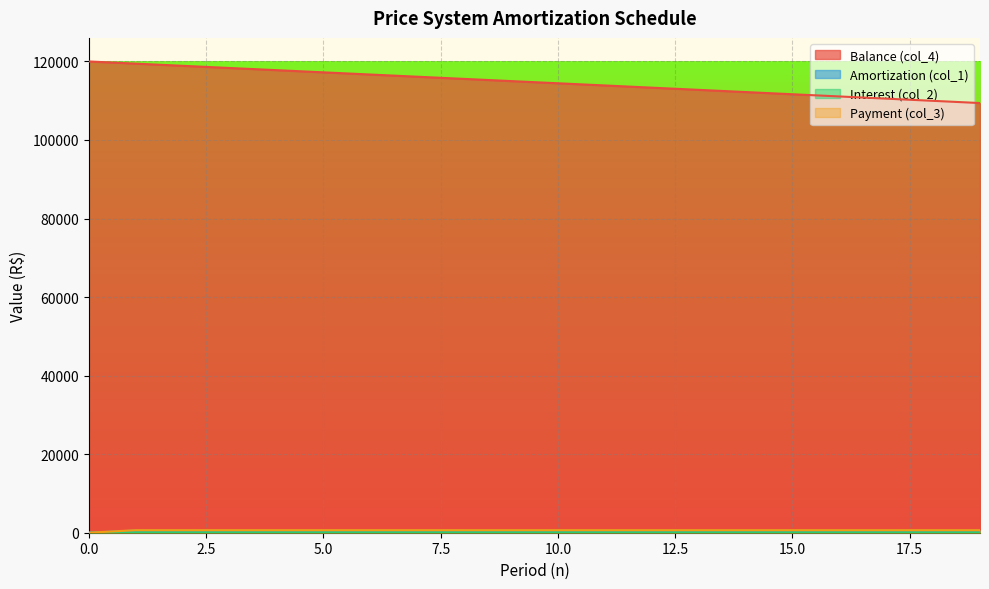

Which series has the widest spread of values?

Balance (col_4)